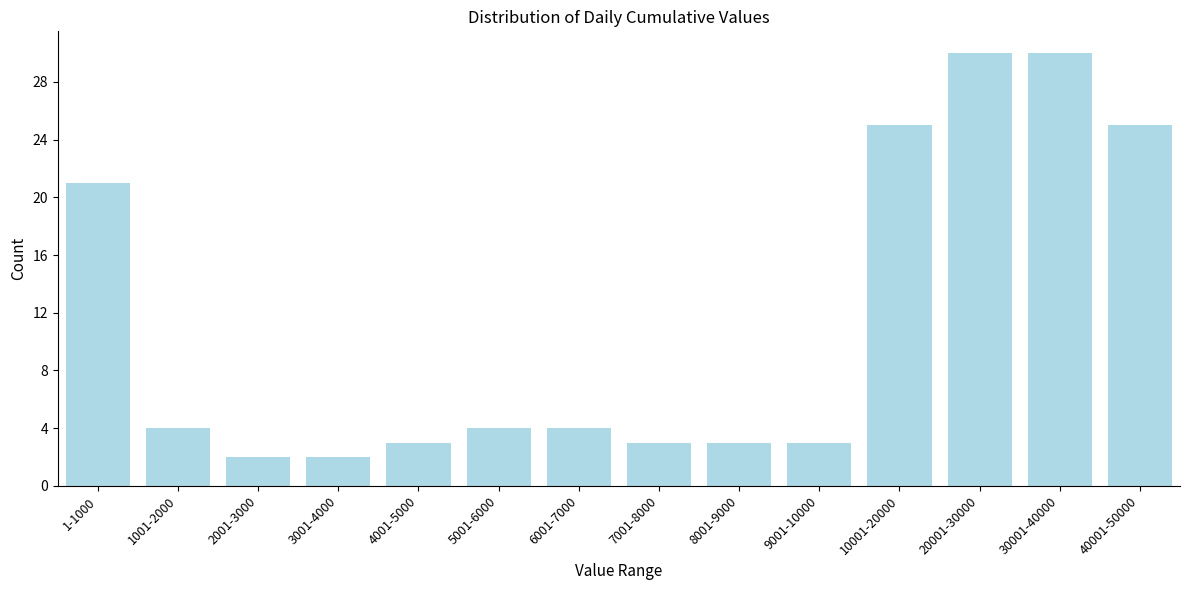

Reading left to right, extract all data points from this chart.

21	4	2	2	3	4	4	3	3	3	25	30	30	25